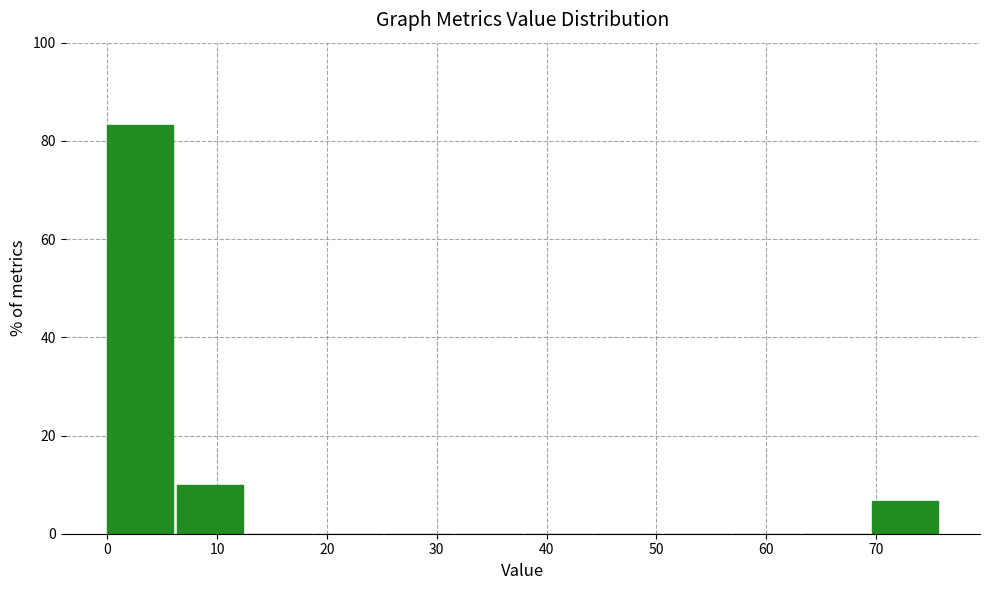

Reading left to right, transcribe this chart: for each bar, give the range it covers on the x-axis and its height. Neither the bar edges nor the heights are printed on the chart, so give them approximately, as read against the axes.

0 to 6: 84
6 to 13: 10
13 to 19: 0
19 to 25: 0
25 to 32: 0
32 to 38: 0
38 to 44: 0
44 to 51: 0
51 to 57: 0
57 to 63: 0
63 to 70: 0
70 to 76: 6